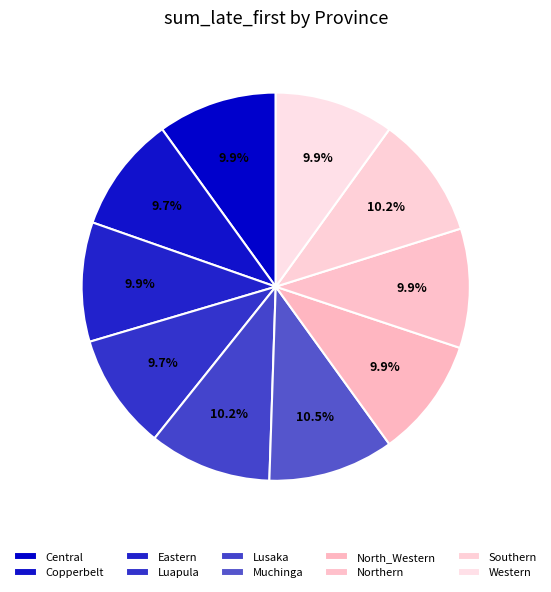

How many slices are in this pie chart?

10